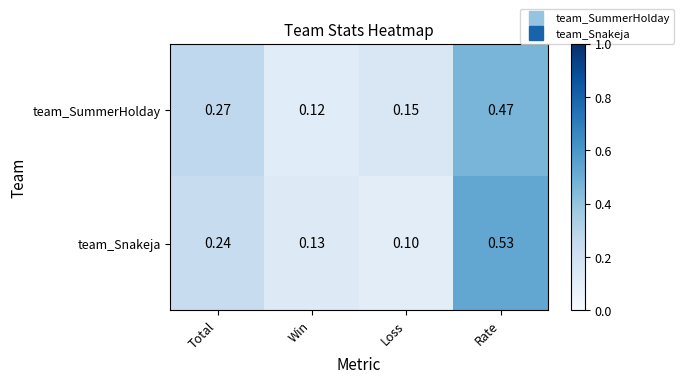

Which series changed the most between Loss and Rate?

team_Snakeja